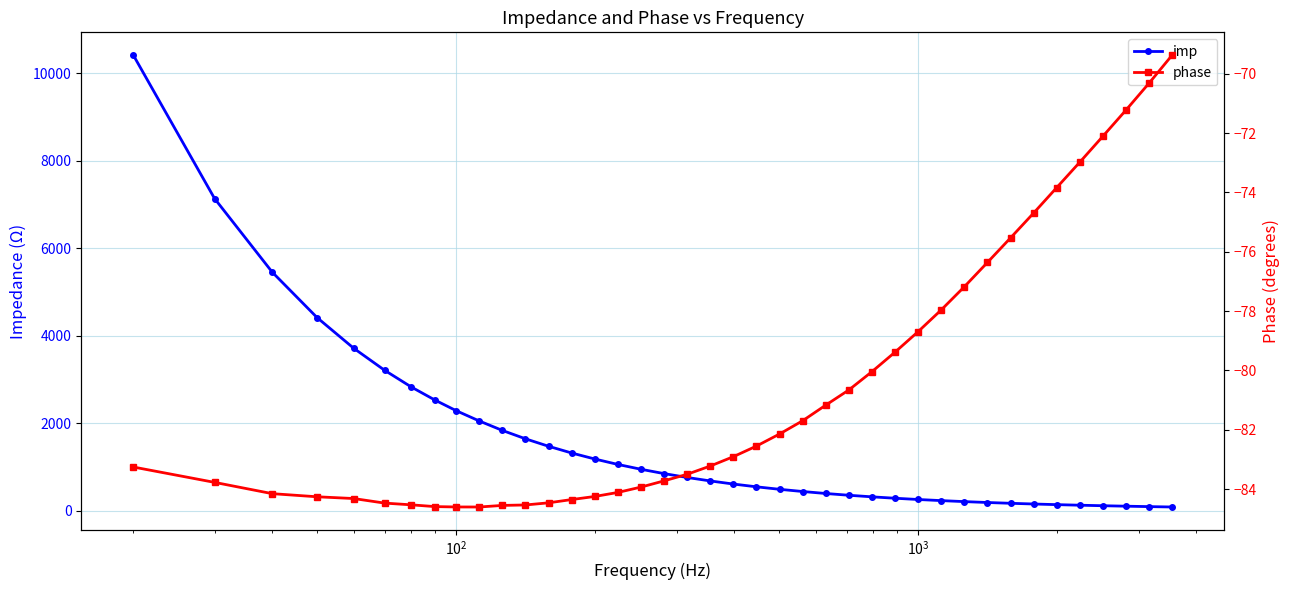

Does the chart display data point markers on the line(s)?

Yes